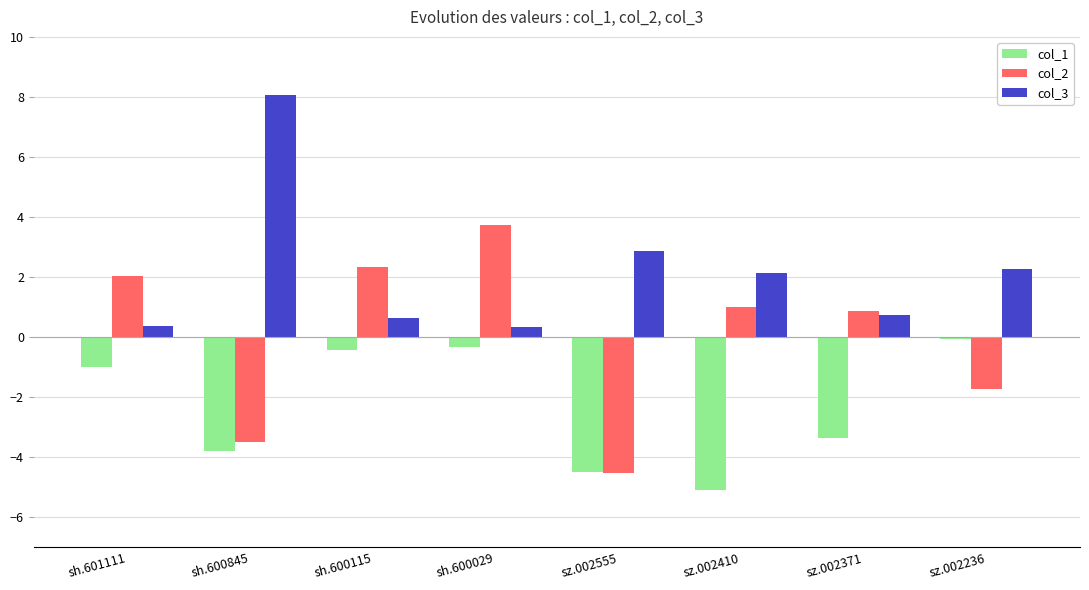

What is the approximate value of col_2 at sz.002555?

-4.5